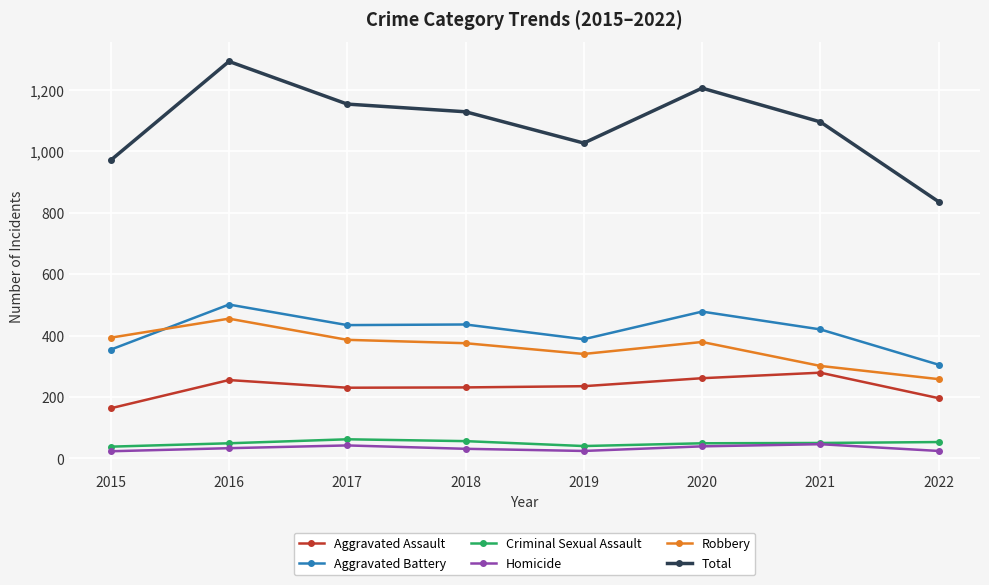

Does the chart display data point markers on the line(s)?

Yes